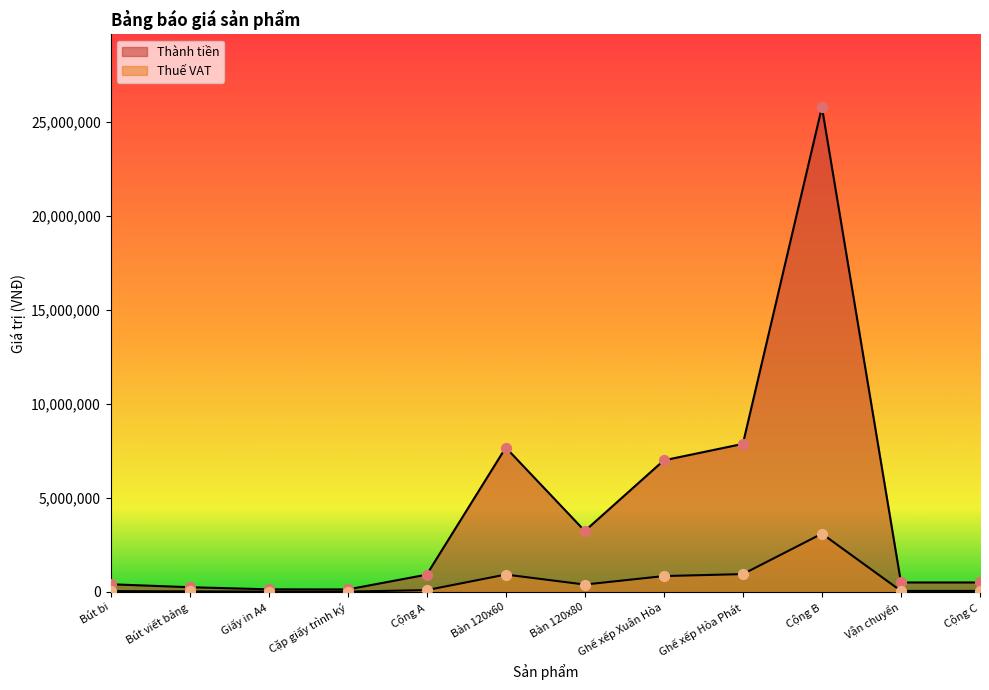

Which series has the largest Y range (max minus min)?

Thành tiền